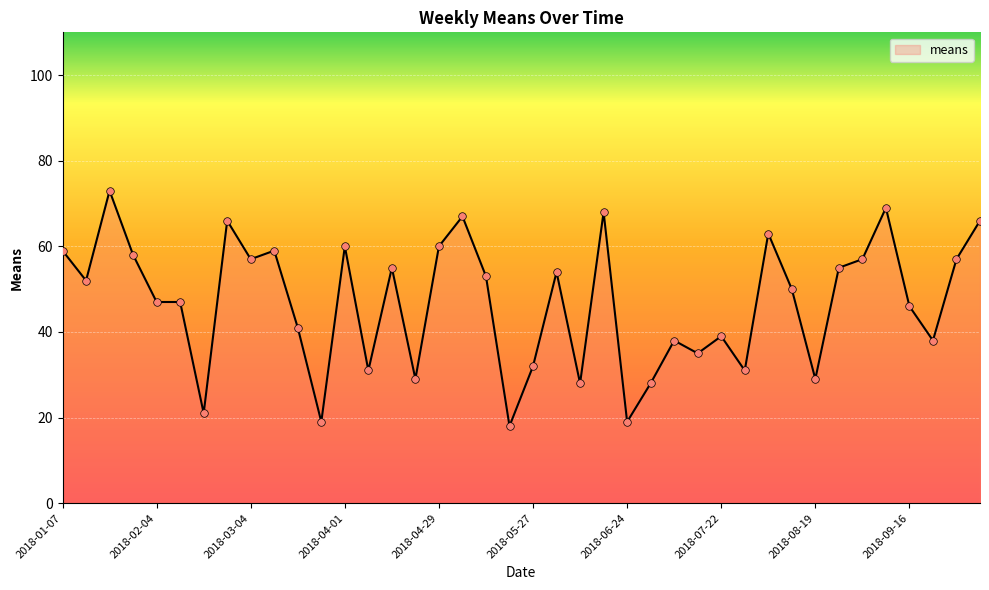

What is the difference between the maximum and minimum values?

55